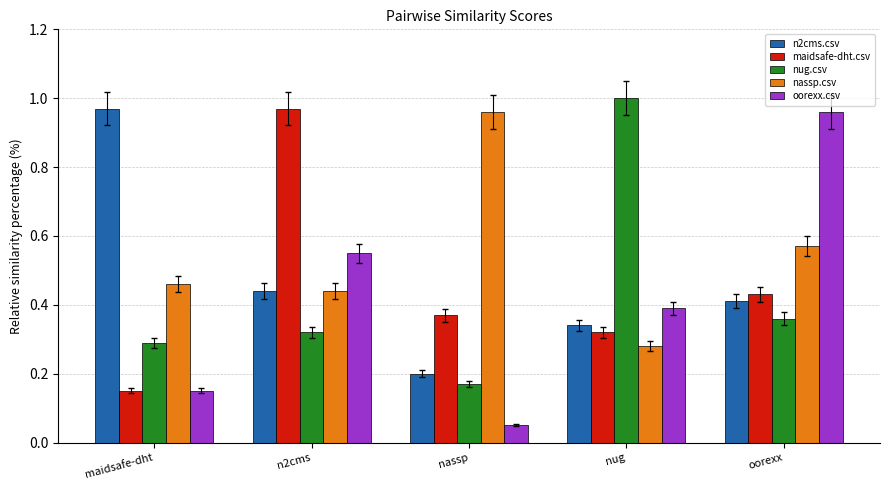

Are the bars grouped side by side (vs. stacked)?

Yes